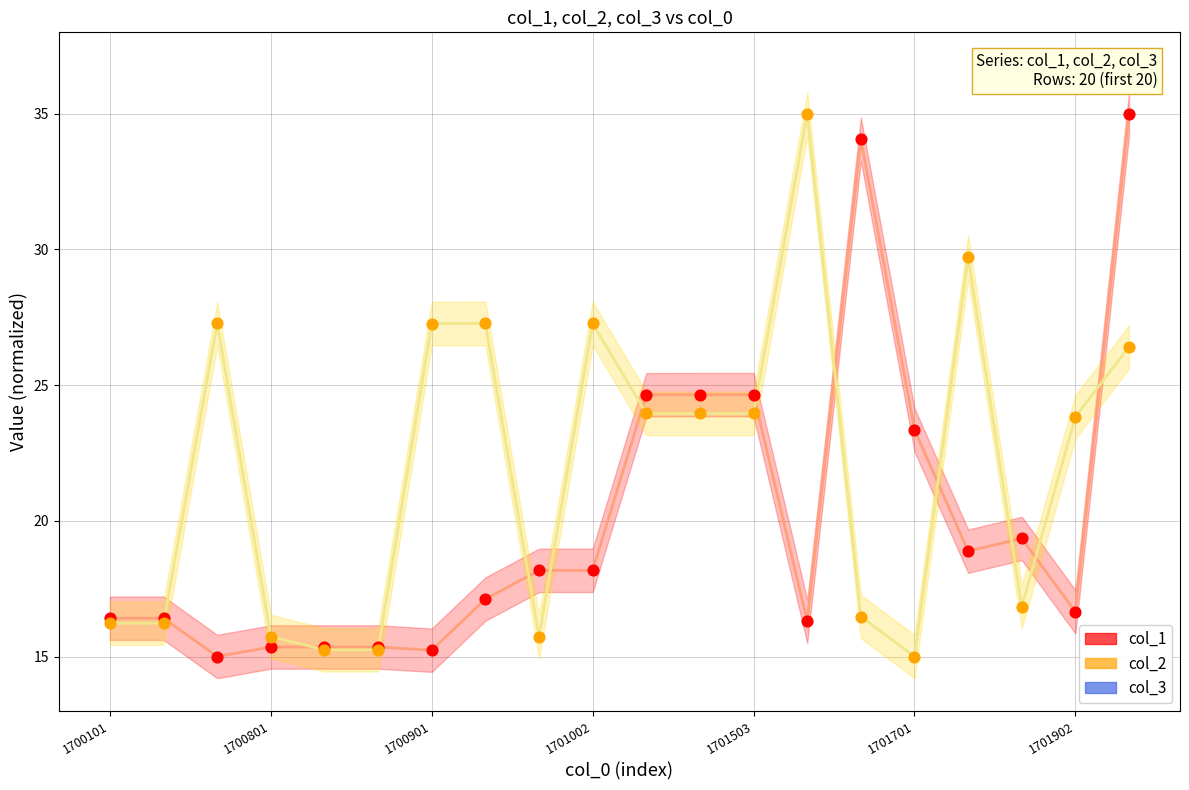

Which series contains the lowest Y value?

col_1